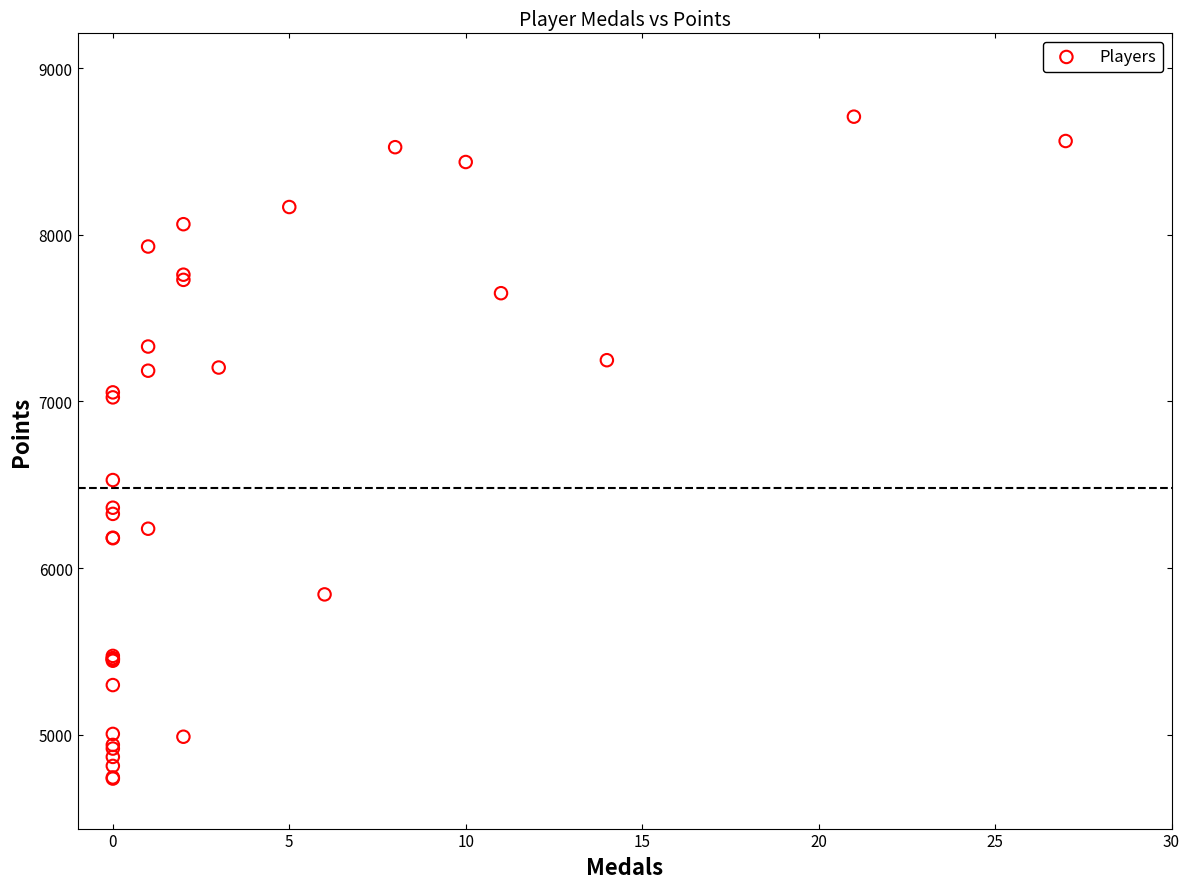

What Y value in the scatter plot is closest to 6722?

6528